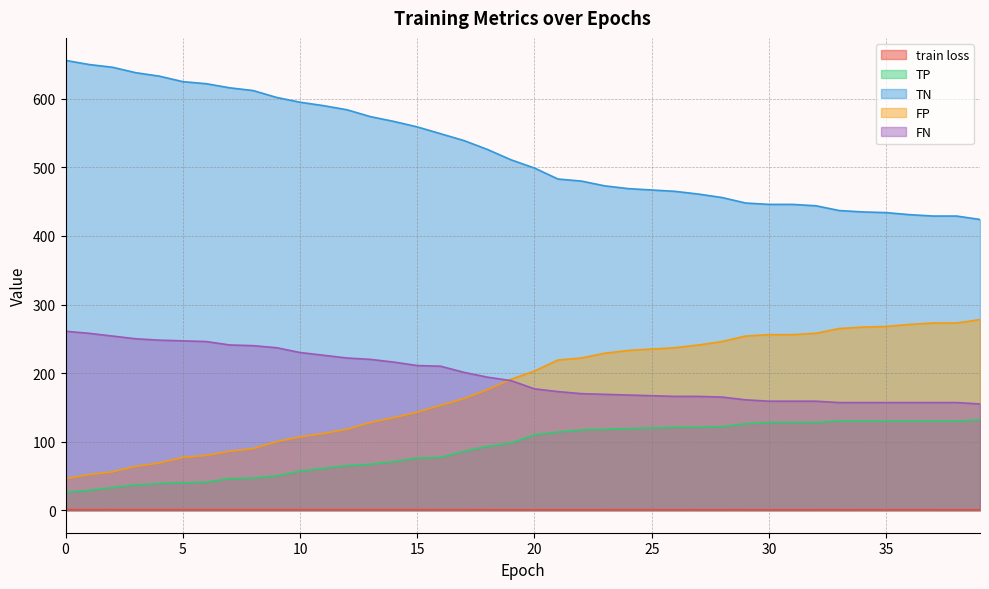

What is the sum of all TP values?

3623.0